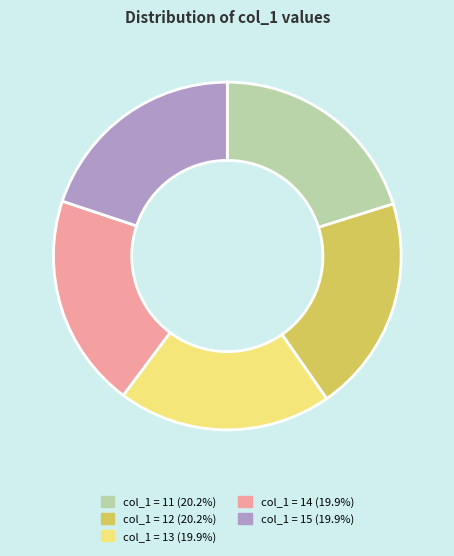

Count the number of slices in the pie.

5